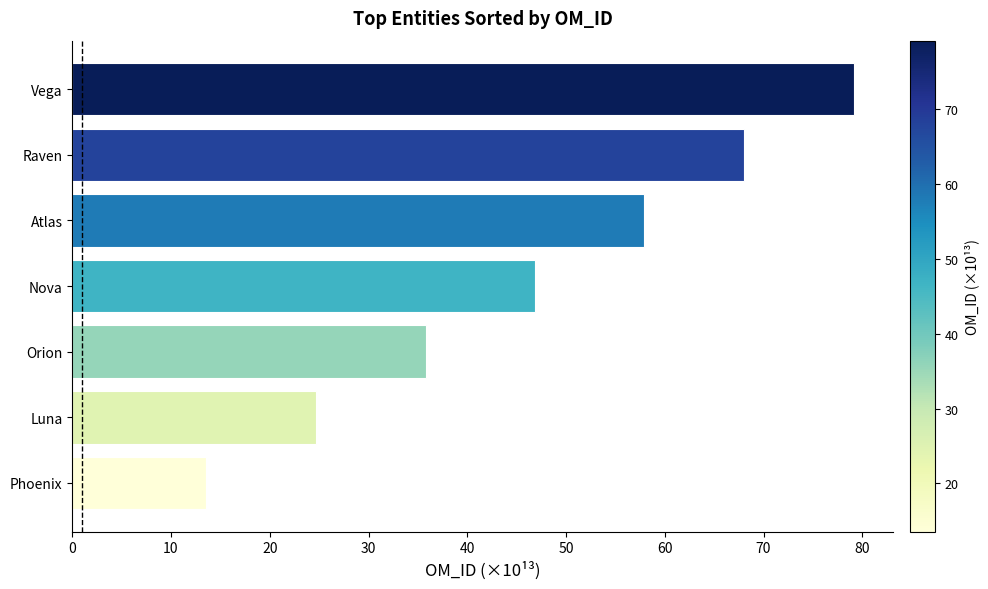

The value at Raven is 68.0. True or false?

True